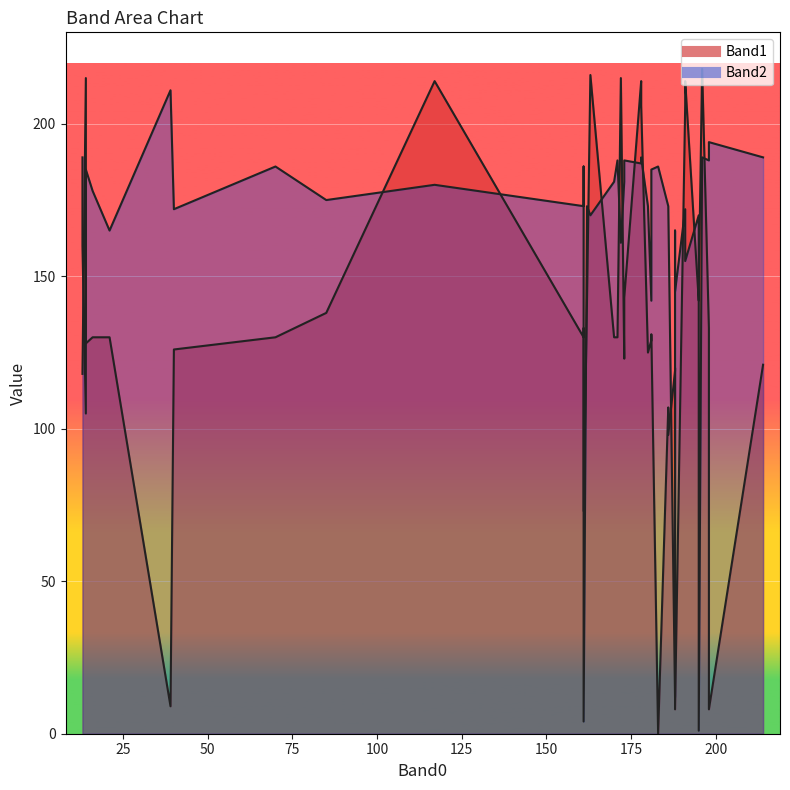

What is the label of the 34th point from the right?

40